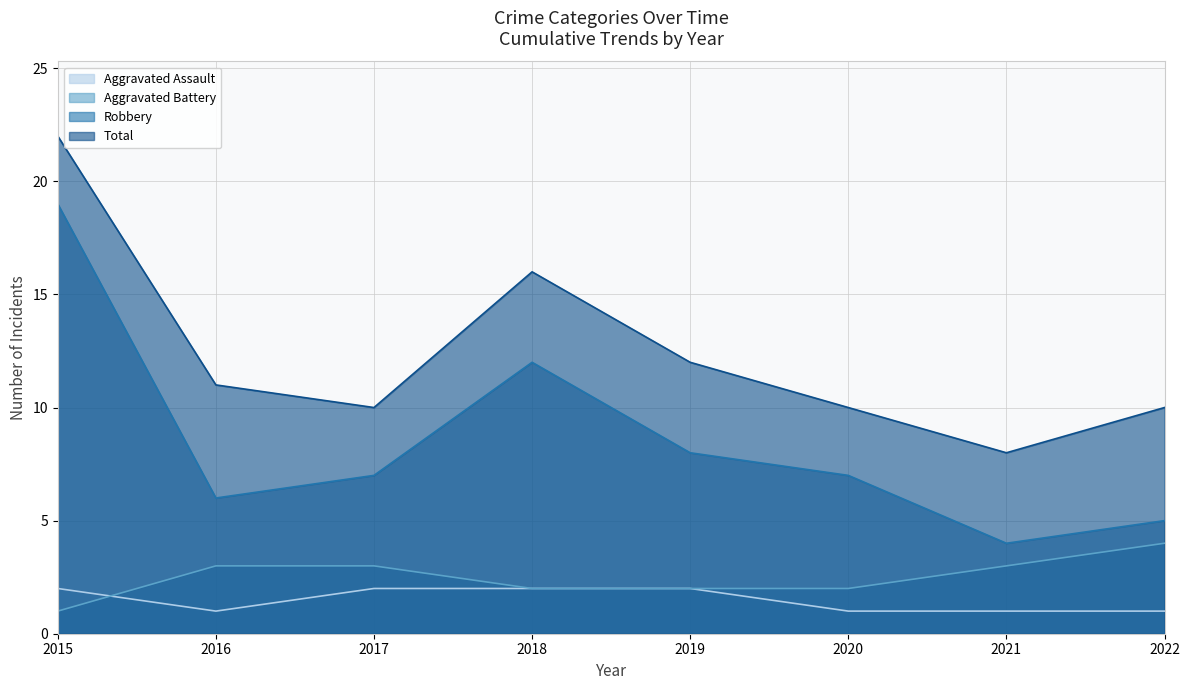

At which category does Total reach its first local valley?

2017